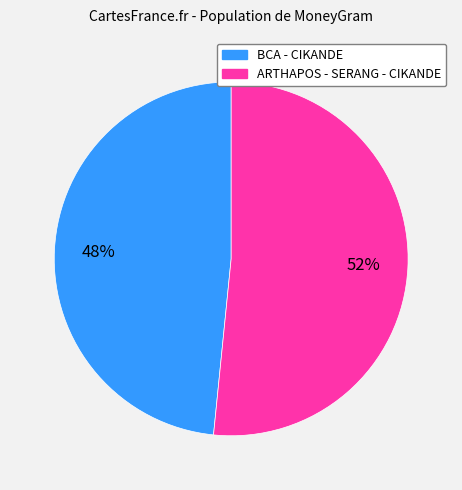

Approximately how many times larger is the value at BCA - CIKANDE compared to ARTHAPOS - SERANG - CIKANDE?

0.9